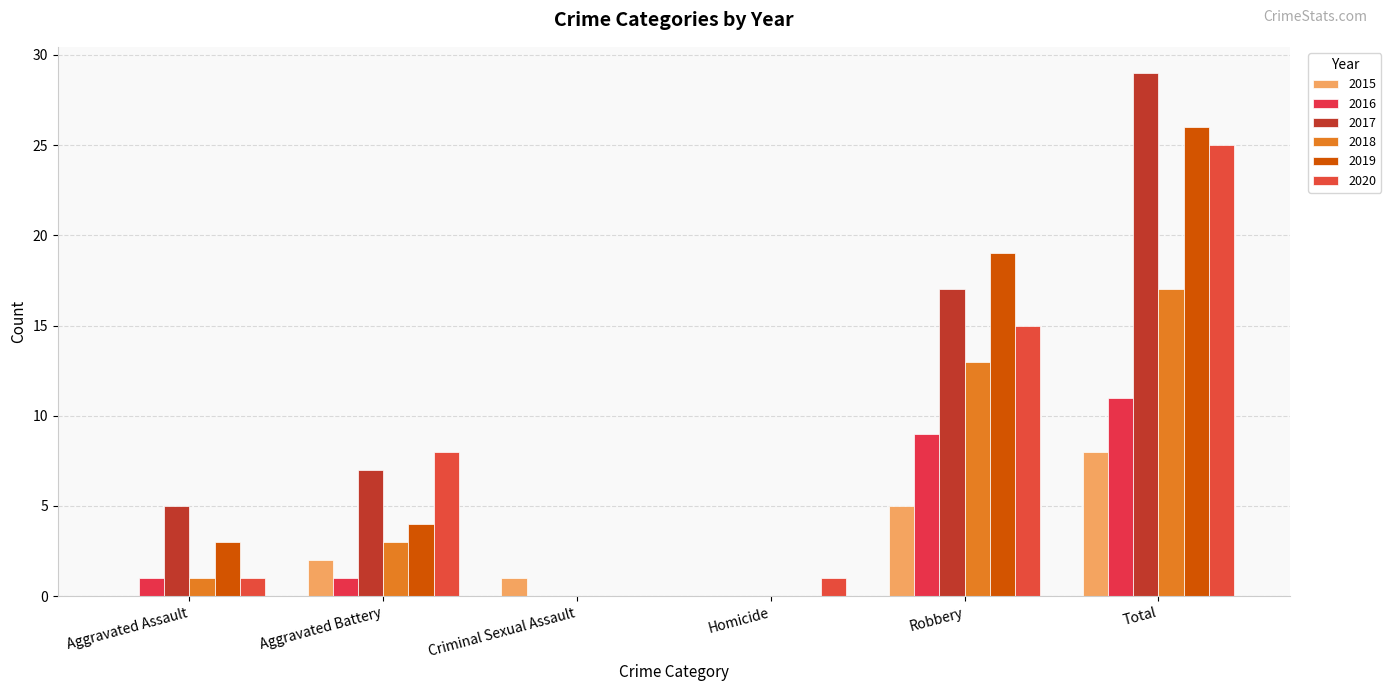

Which series has the largest total across all categories?

2017